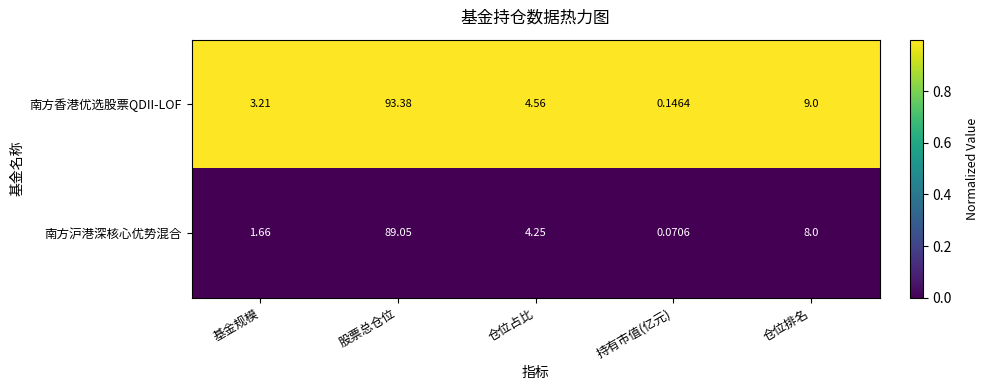

Which series has the widest spread of values?

南方香港优选股票QDII-LOF